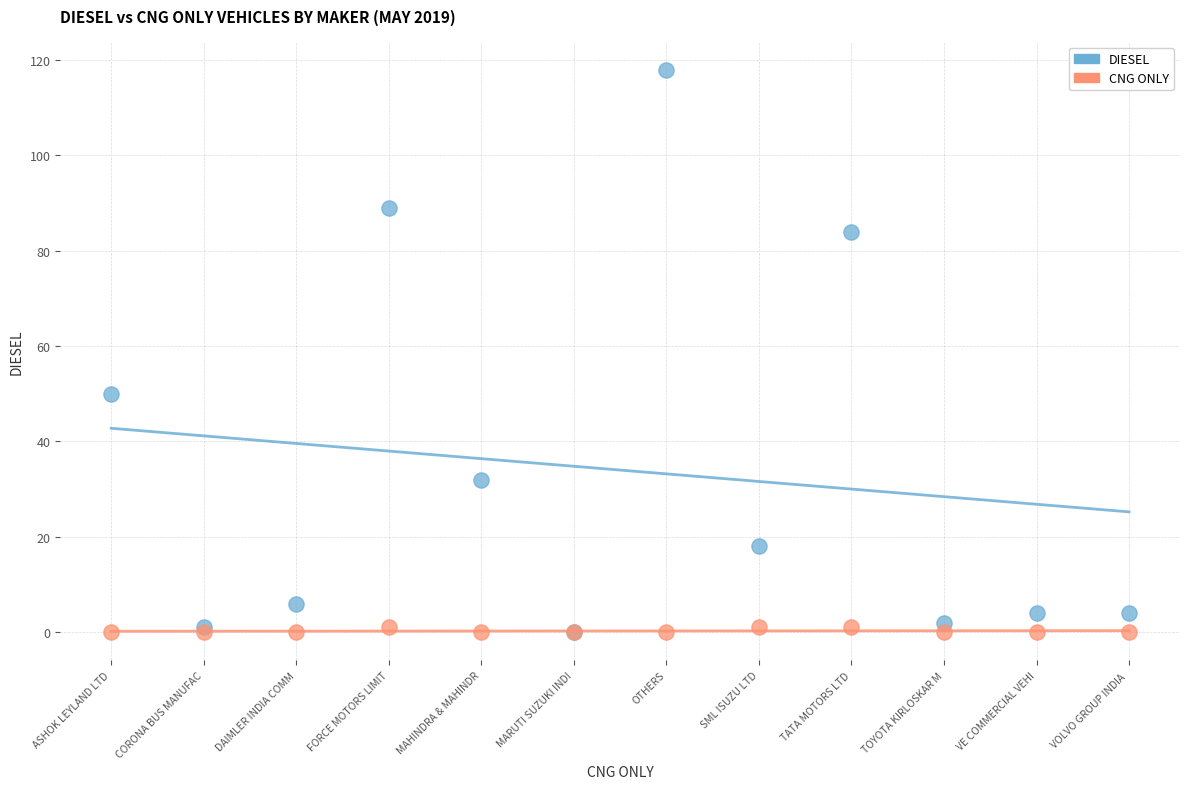

In the DIESEL series, what Y value is closest to 59?

50